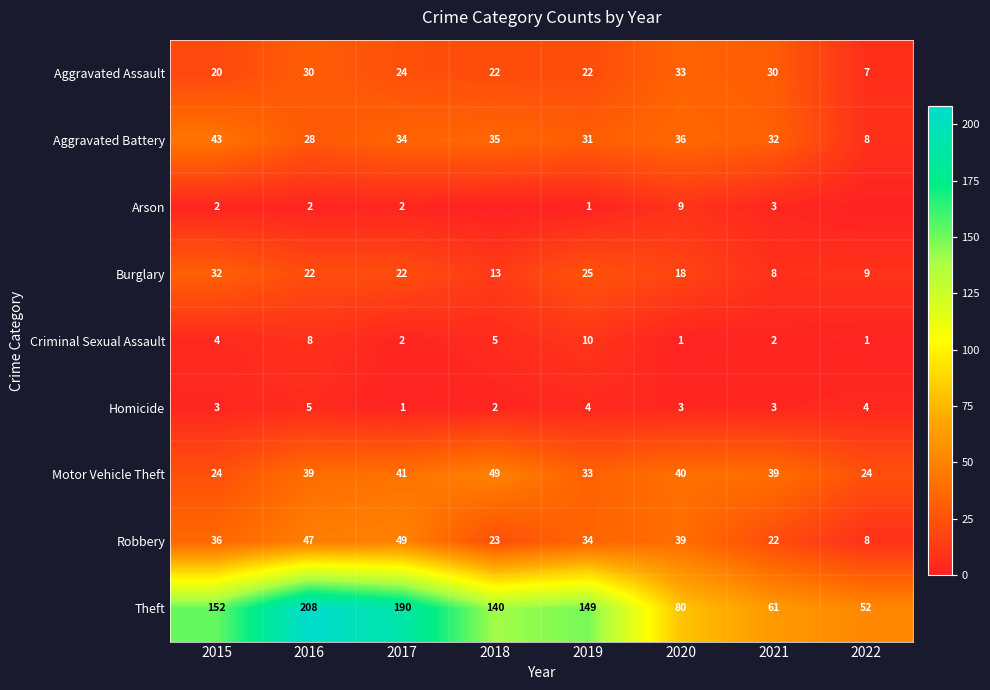

At which label does Theft first exceed 149?

2015